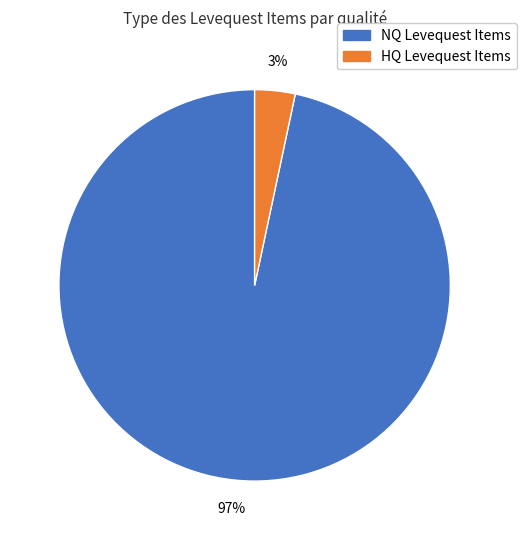

To the nearest percent, what is the average slice percentage?

50%